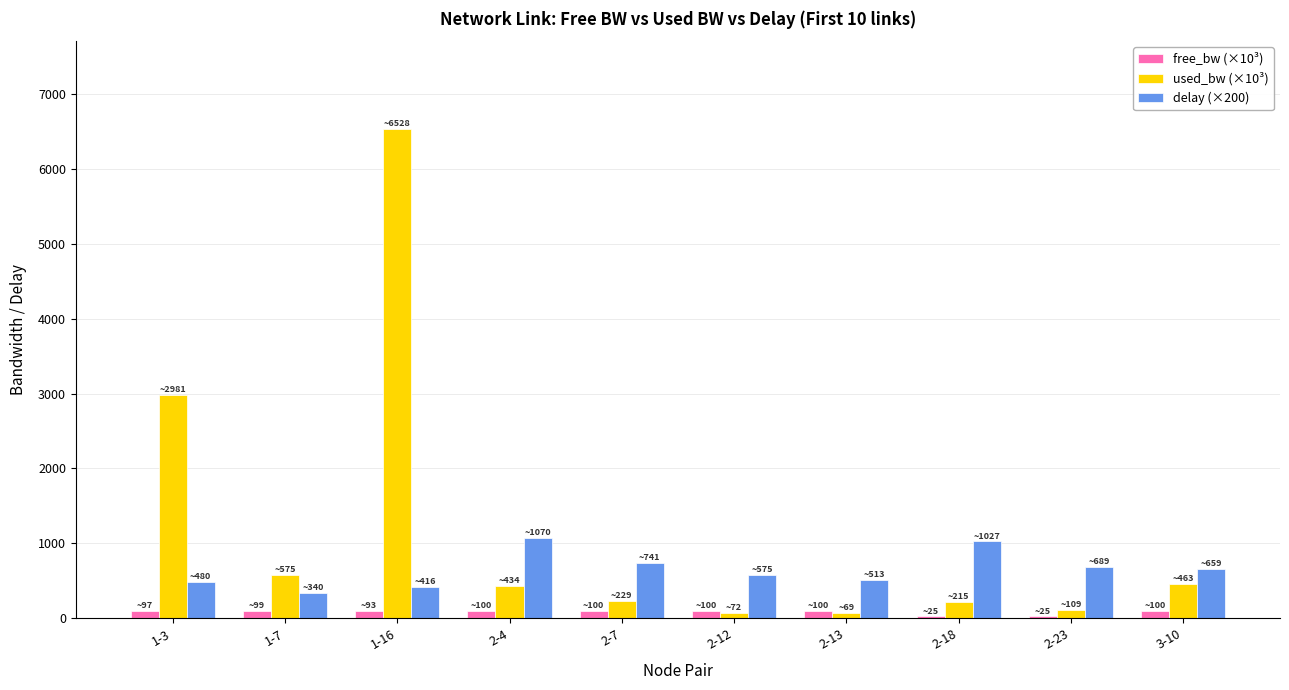

Which series has the largest range (max minus min)?

used_bw (×10³)